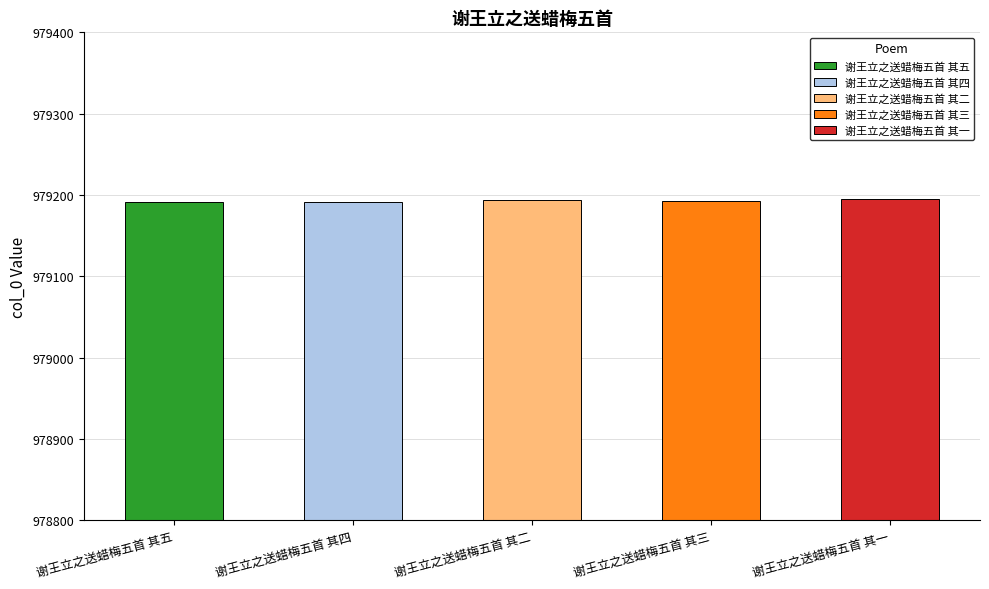

At which category does the chart reach its peak across all series?

谢王立之送蜡梅五首 其一